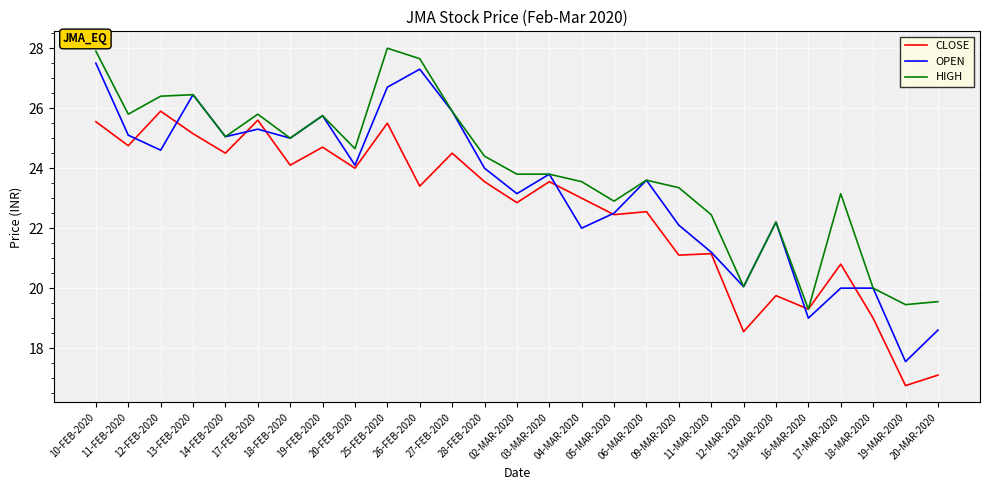

What is the smallest value displayed?

16.8